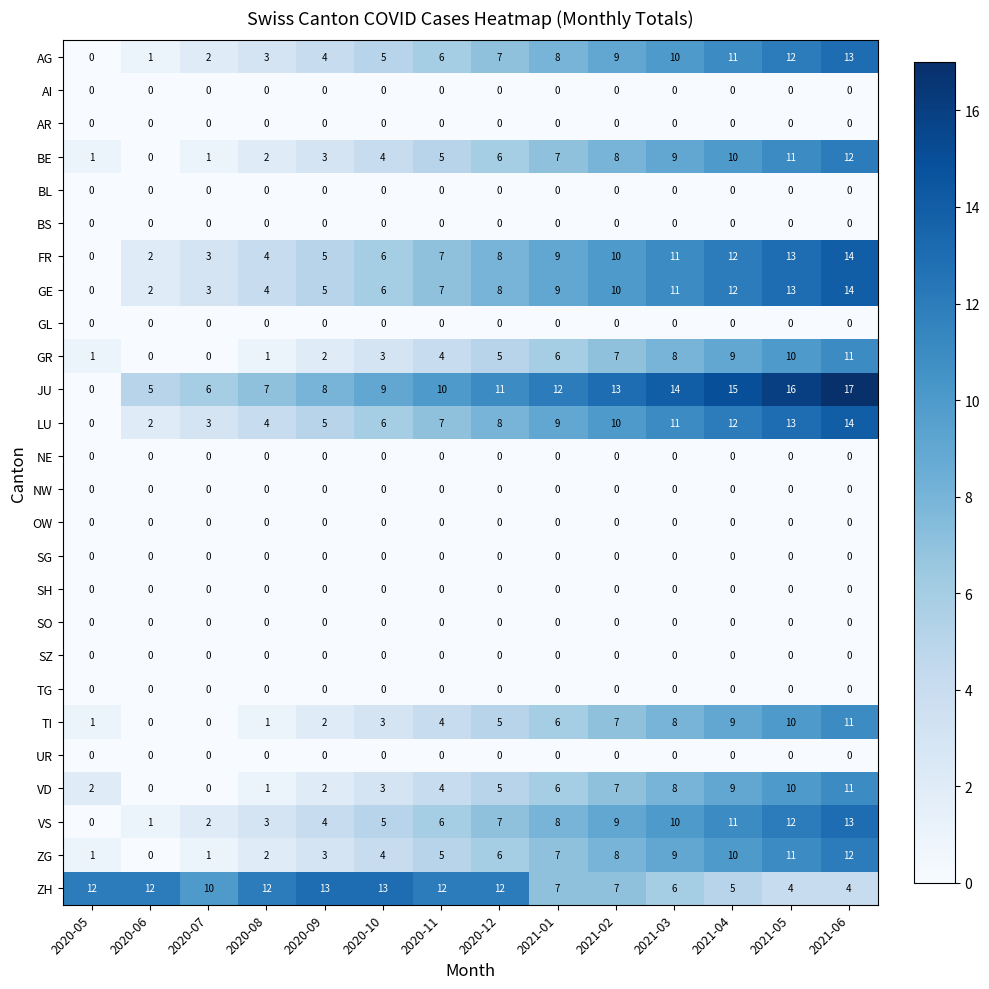

What is the difference between the highest and lowest values at 2021-04?

15